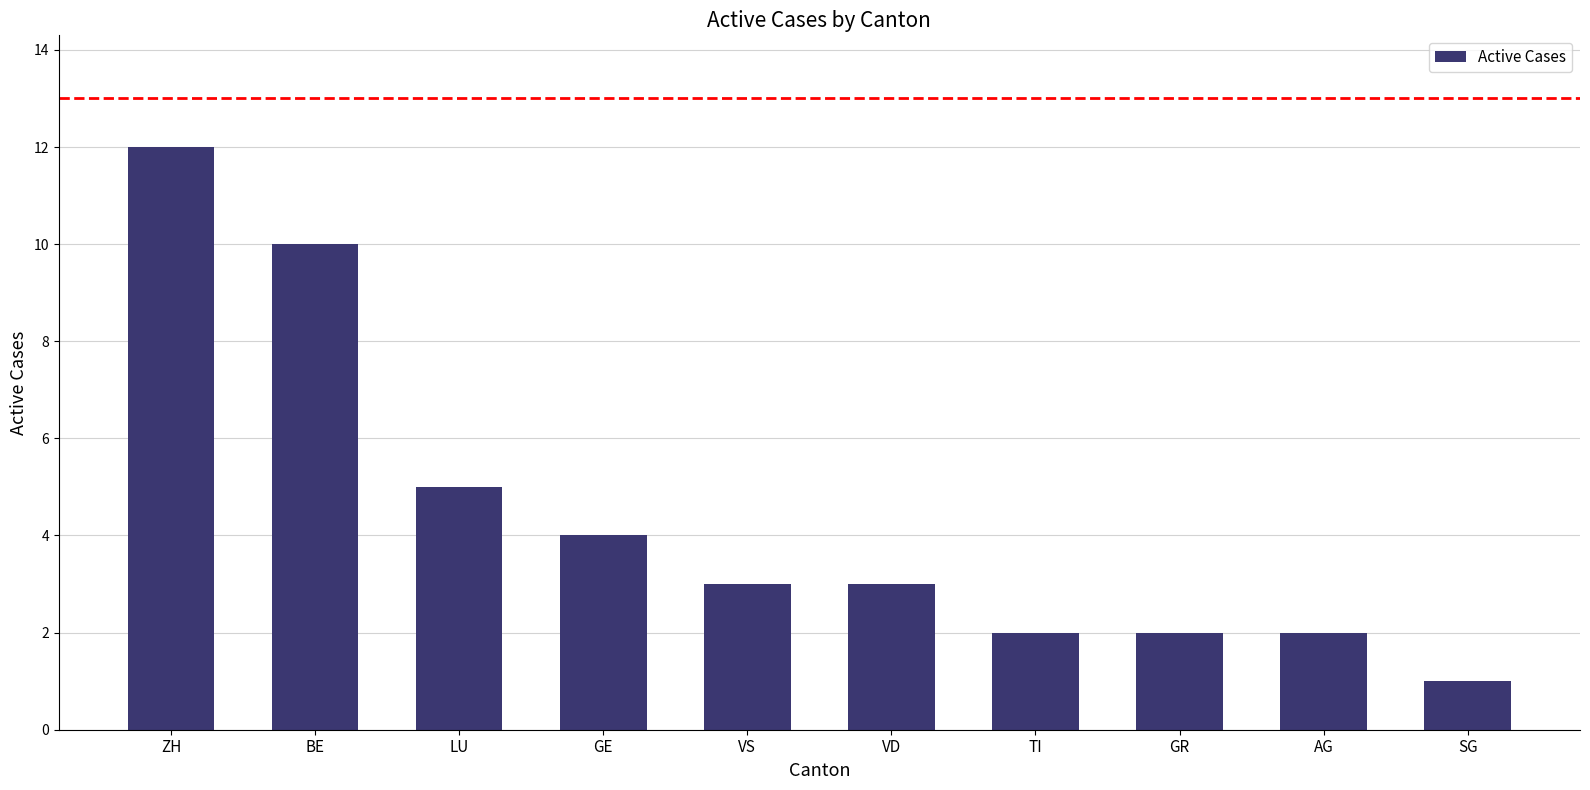

Reading left to right, what are all the values shown in this chart?

12	10	5	4	3	3	2	2	2	1